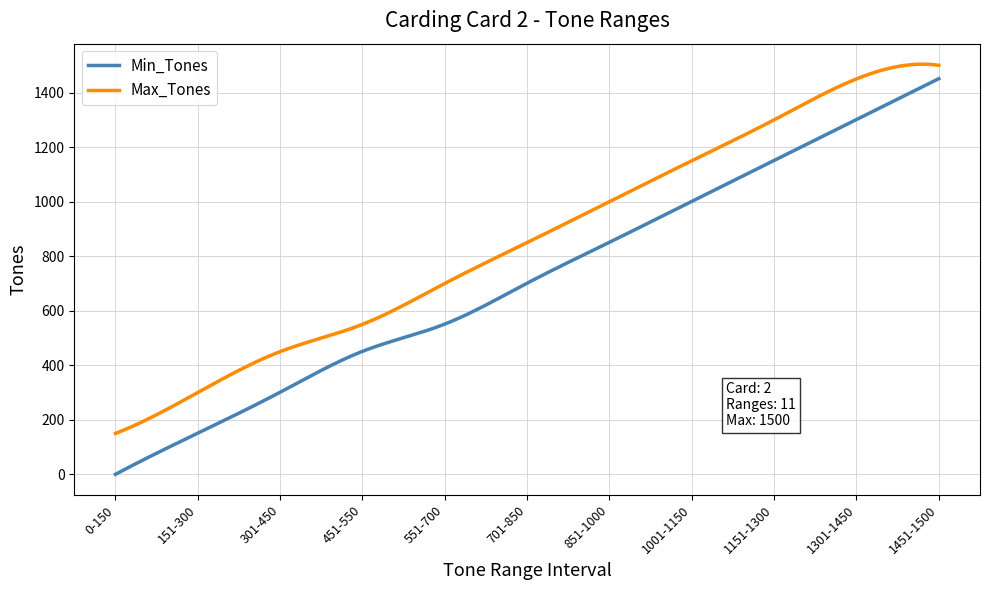

List the series in order of their overall mean, lowest first.

Min_Tones, Max_Tones